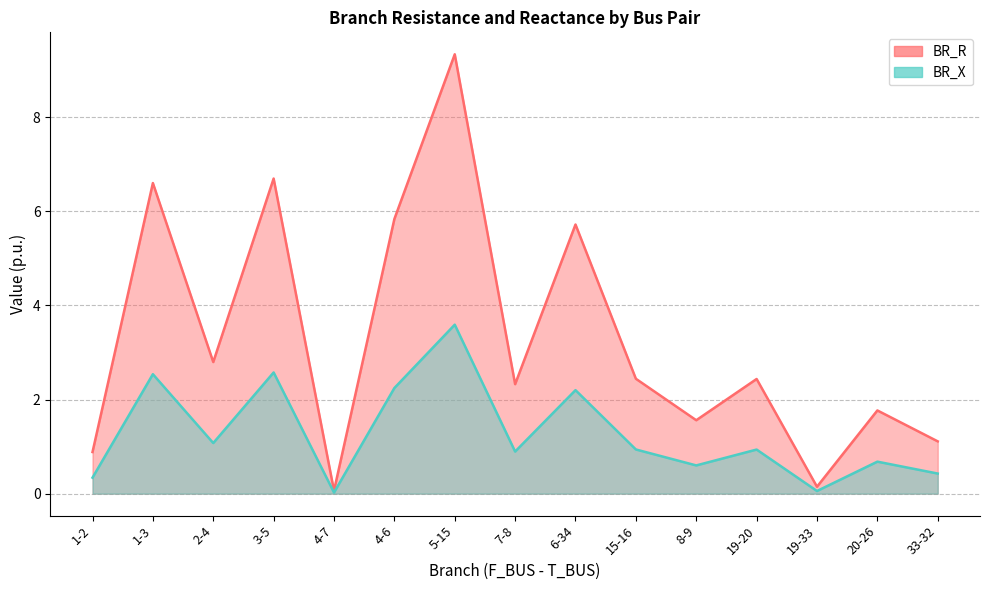

What is the value of the BR_R point at the 13th from the left?

0.1